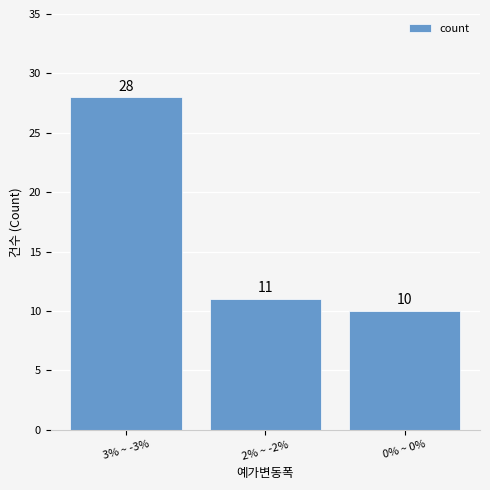

List the labels in order of value, smallest first.

0% ~ 0%, 2% ~ -2%, 3% ~ -3%